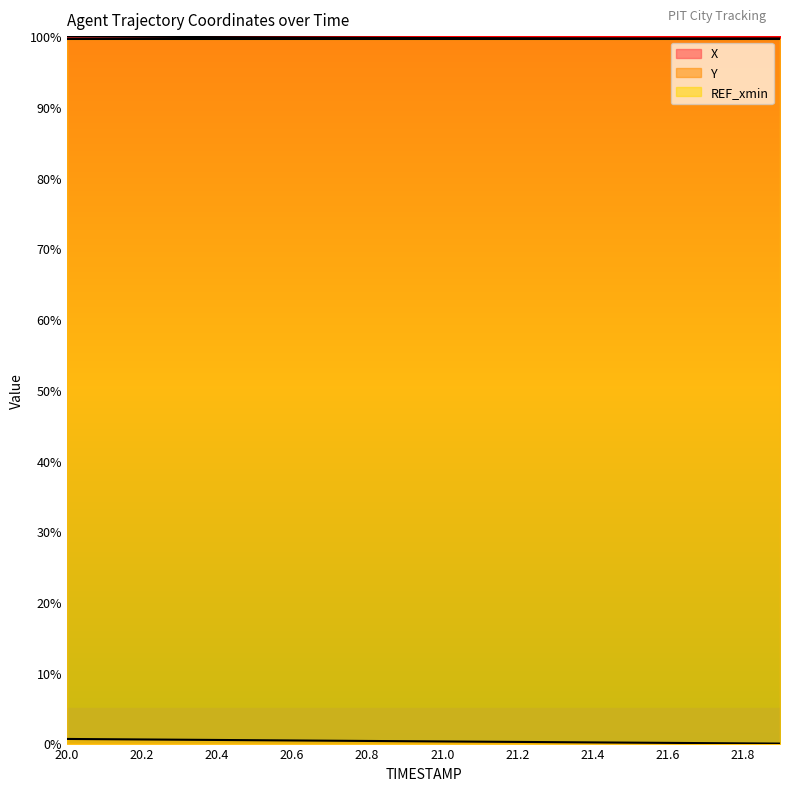

What is the label of the 18th point from the left?

21.7